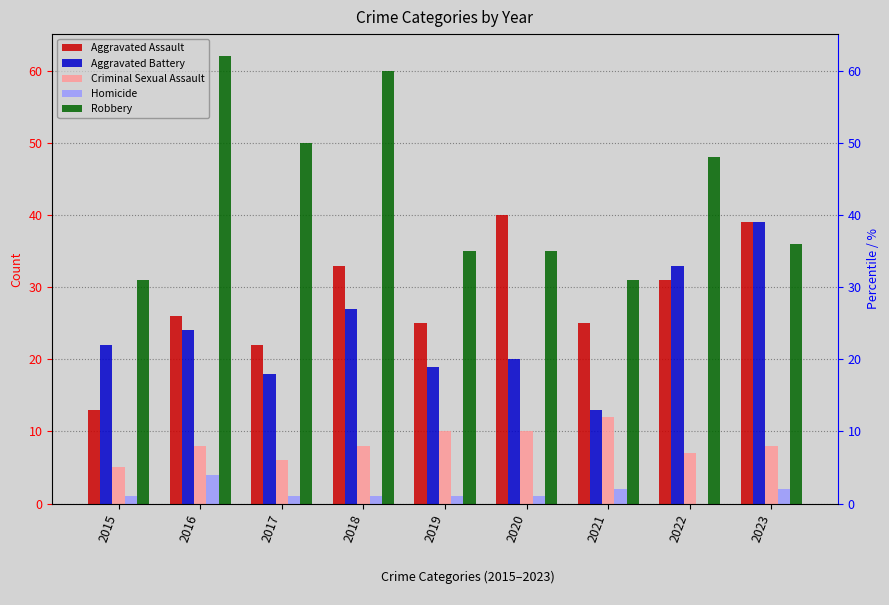

What is the difference between the Aggravated Battery values at 2016 and 2019?

5